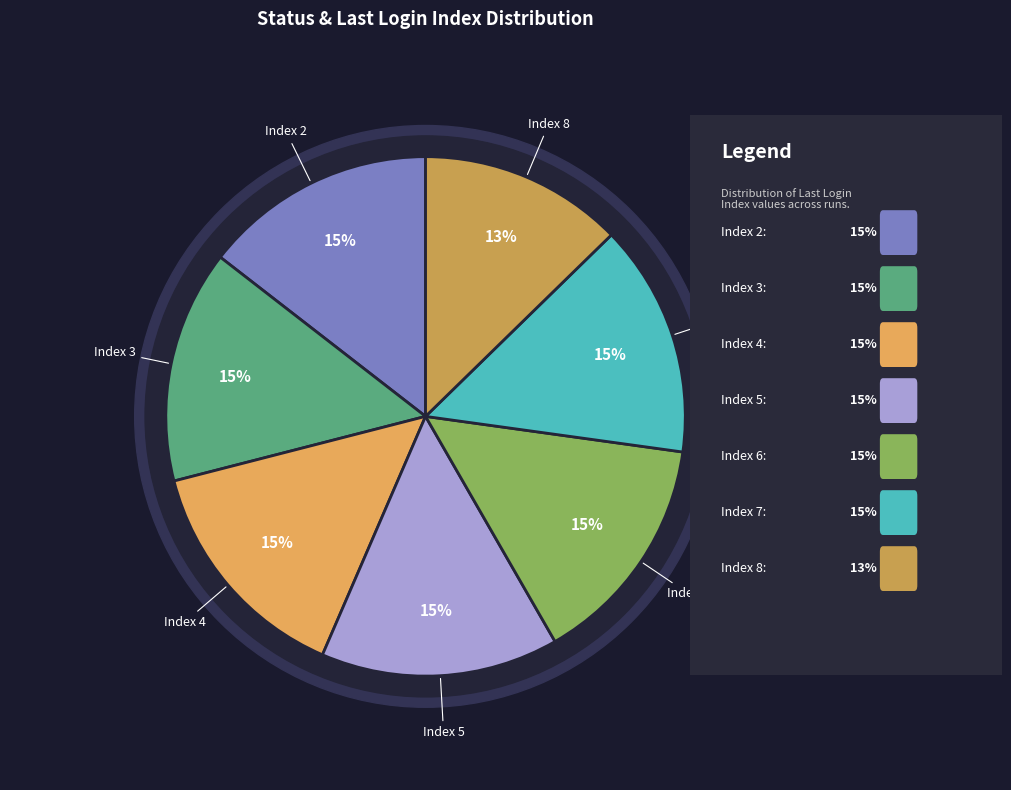

Does Fail account for over 50% of the chart?

No